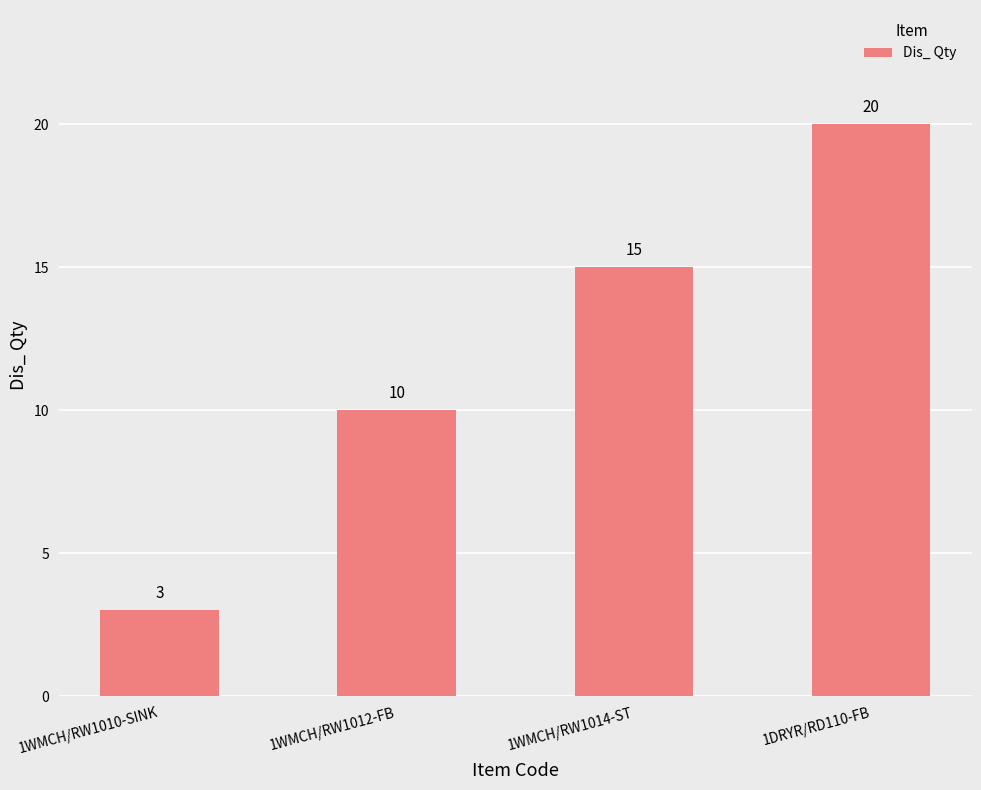

The chart shows a value of 20 at 1DRYR/RD110-FB. True or false?

True